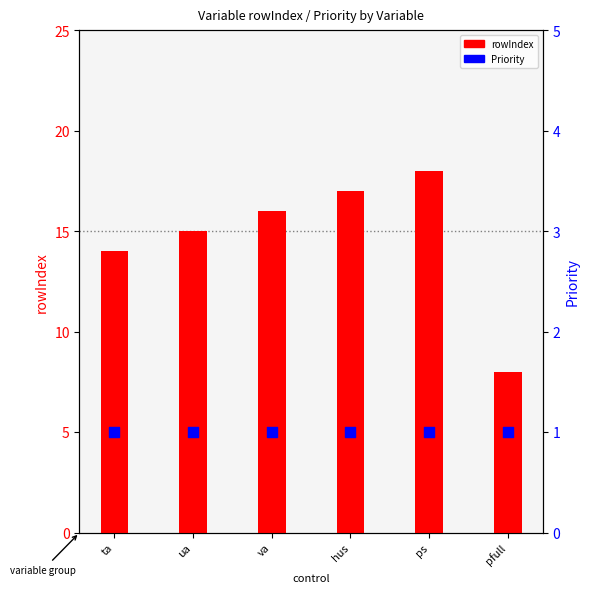

At how many categories does at least one series exceed 5?

6